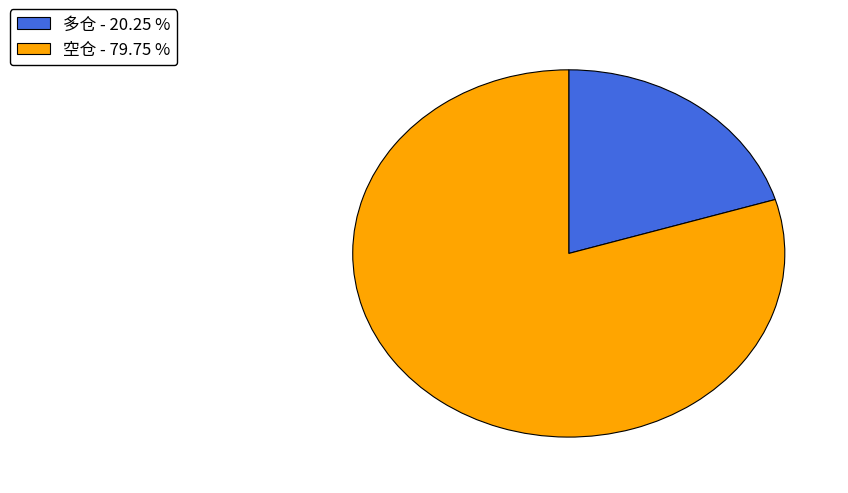

Count the number of slices in the pie.

2